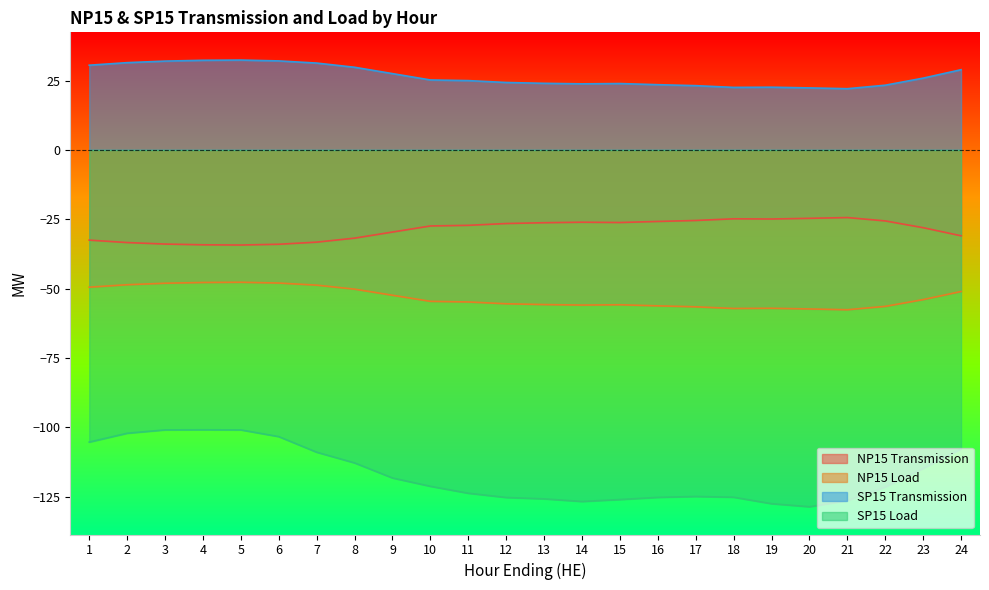

What is the average value of the SP15 Load series?

-116.9